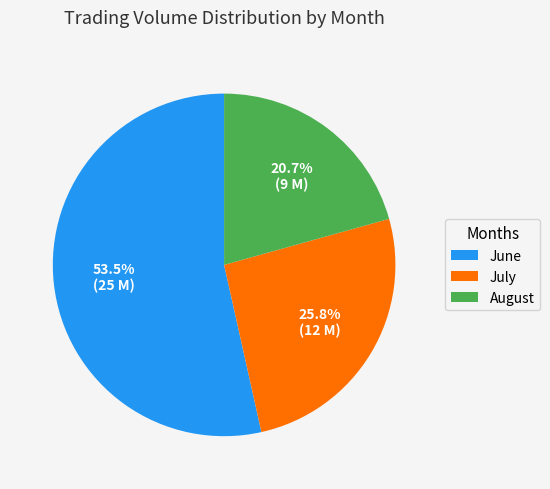

Rank the categories by value from lowest to highest.

August, July, June